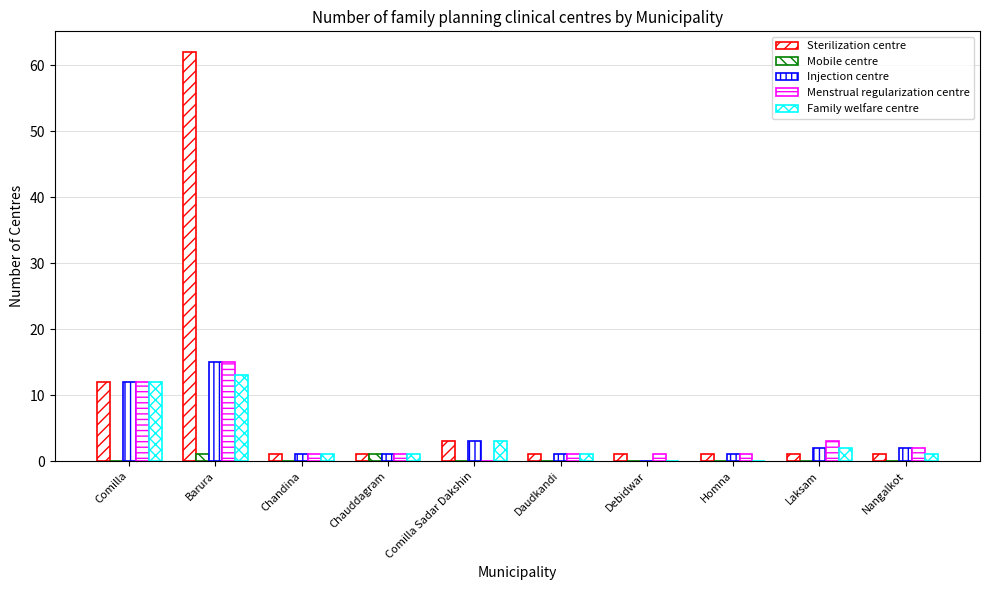

Are the bars horizontal?

No